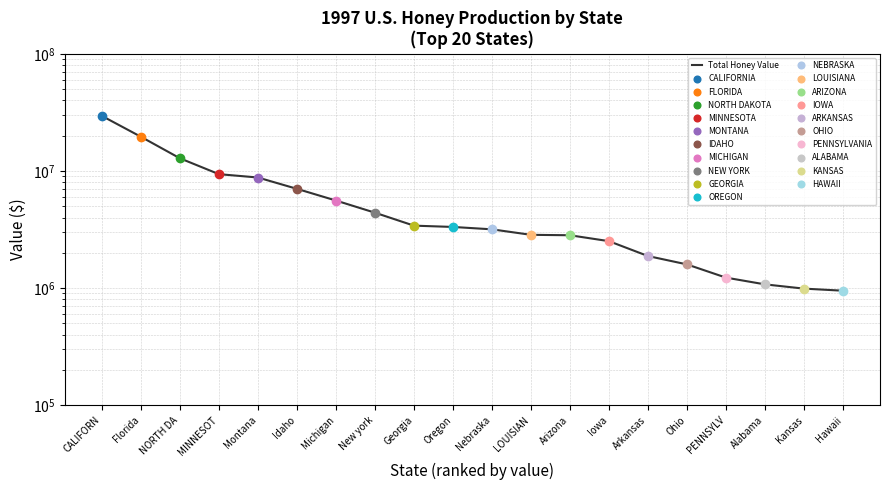

The value at PENNSYLV is 1228347. True or false?

True